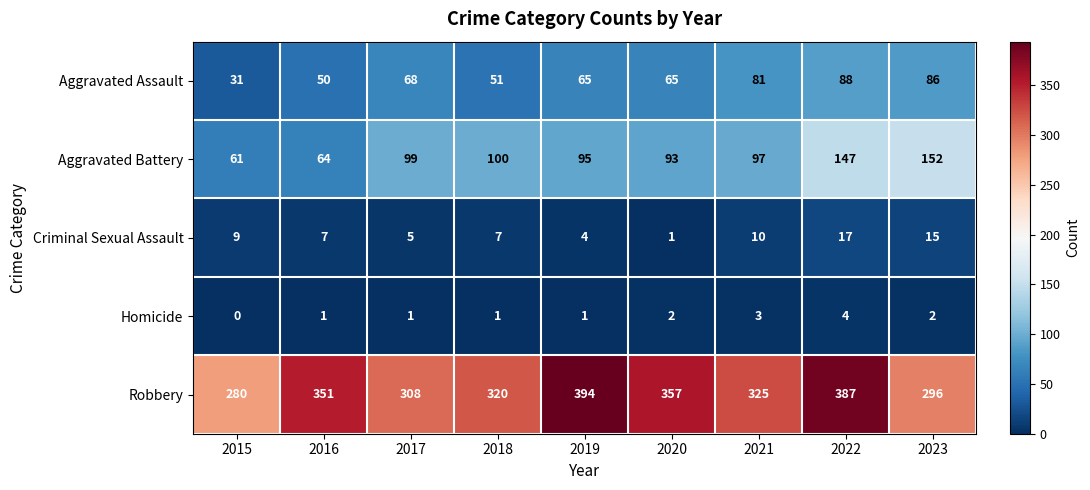

The value of Aggravated Battery at 2022 is 147. True or false?

True